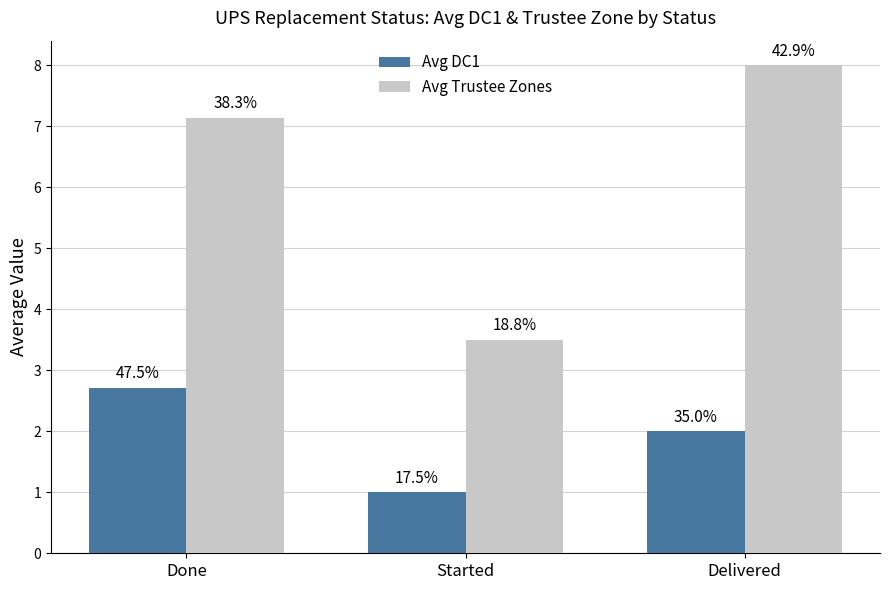

At how many categories does at least one series exceed 1?

3